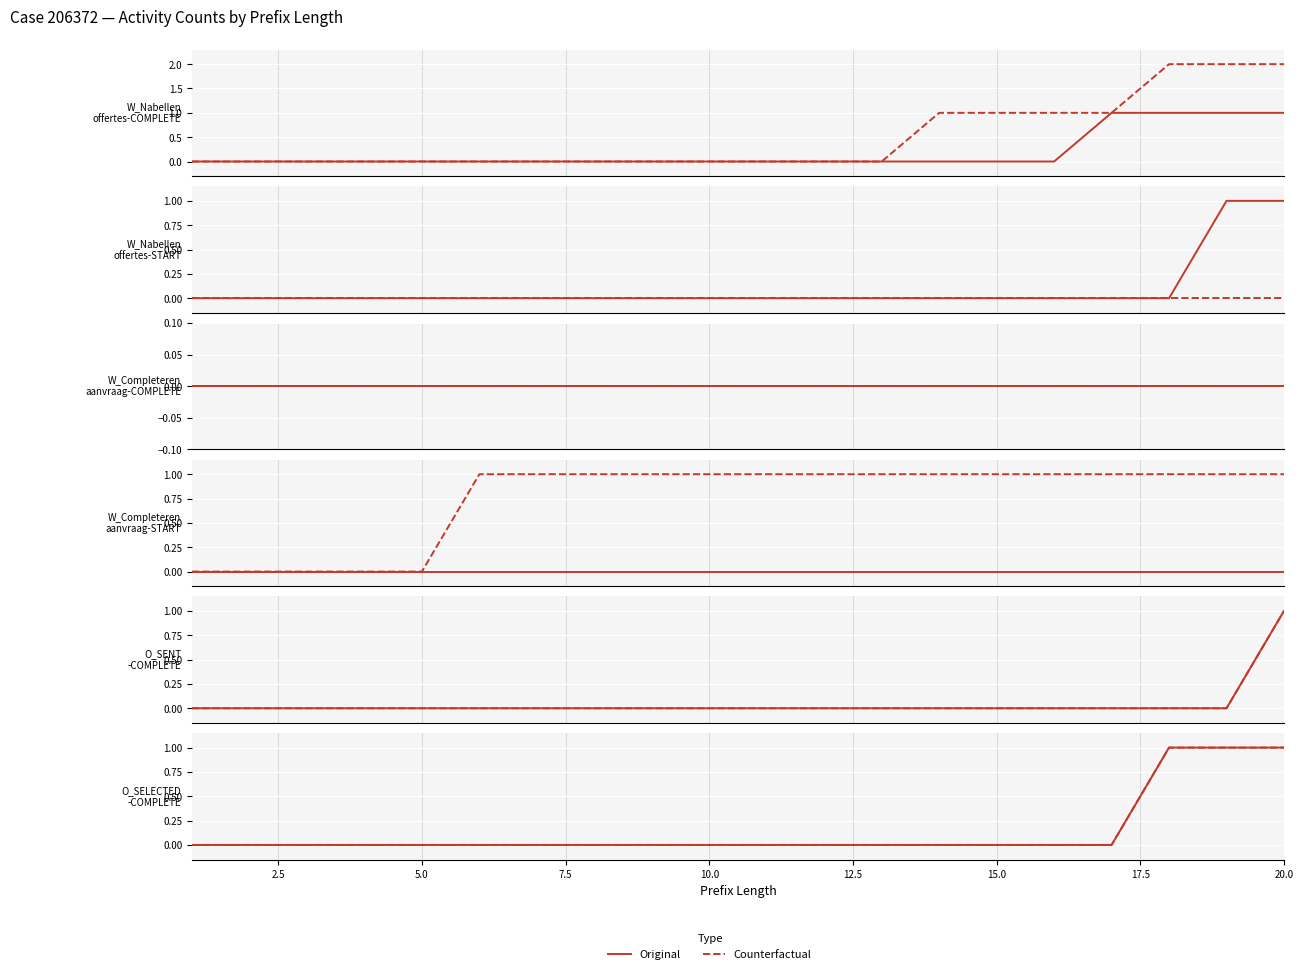

Count the number of data series in this chart.

2